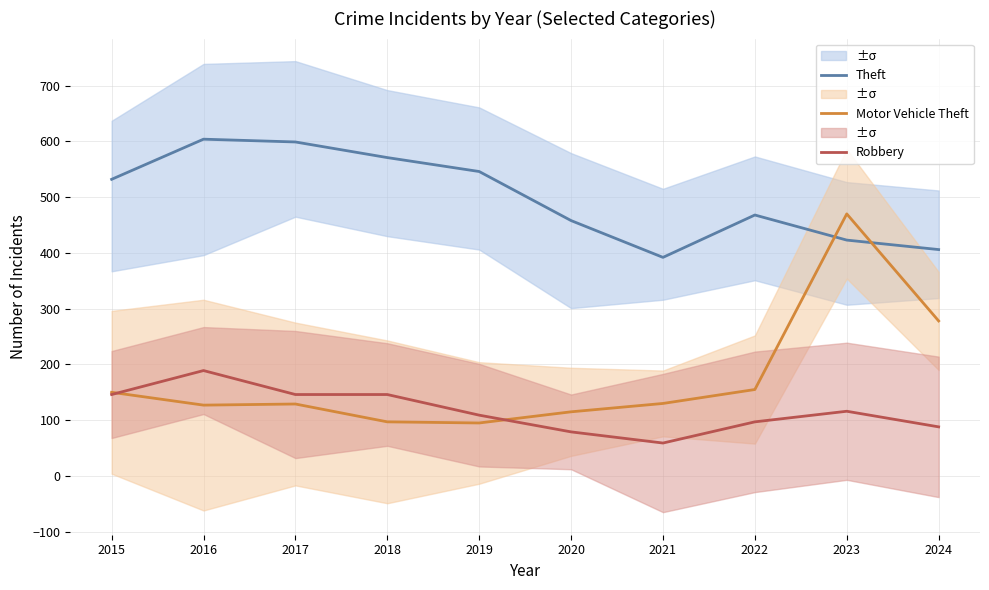

Where is Motor Vehicle Theft nearest to the value 282?

2024